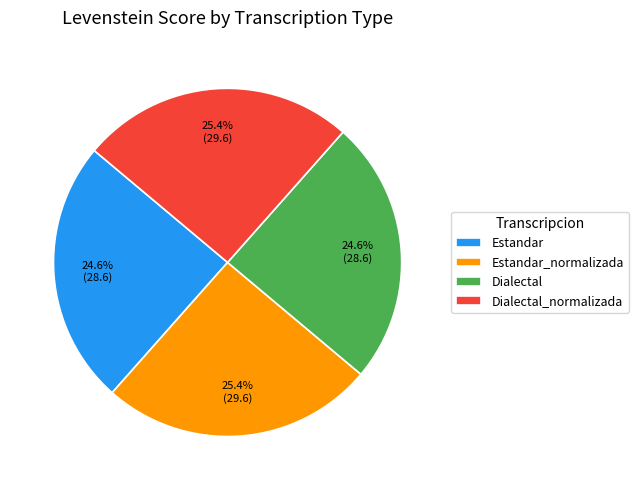

What is the total percentage of Estandar and Estandar_normalizada?

50.0%